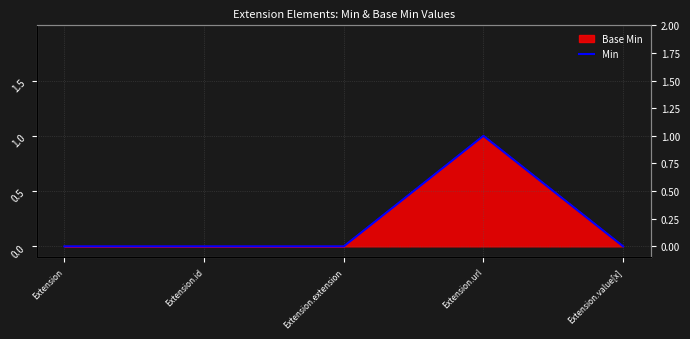

At which label is the value closest to 0?

Extension